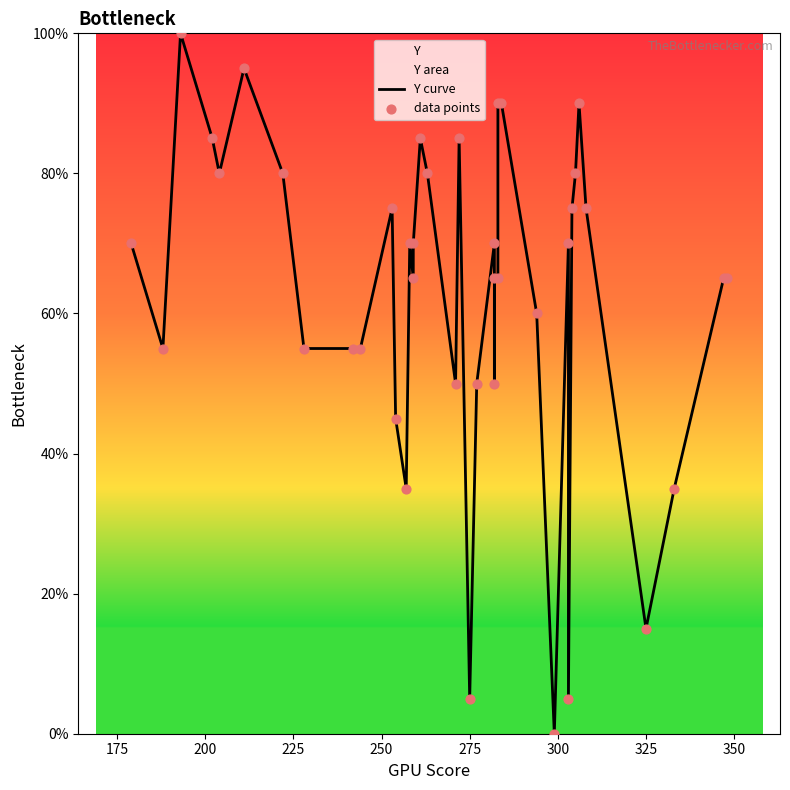

Which series has the largest total across all categories?

Y curve